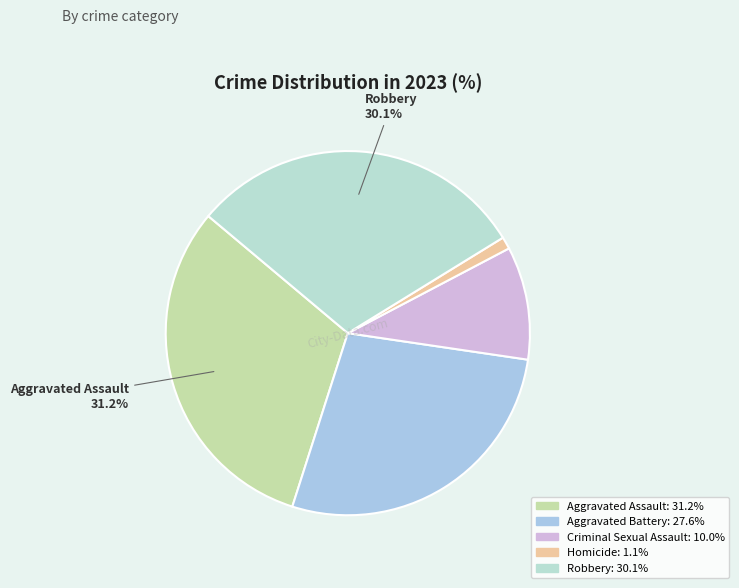

The Criminal Sexual Assault slice represents 10% of the pie. True or false?

True